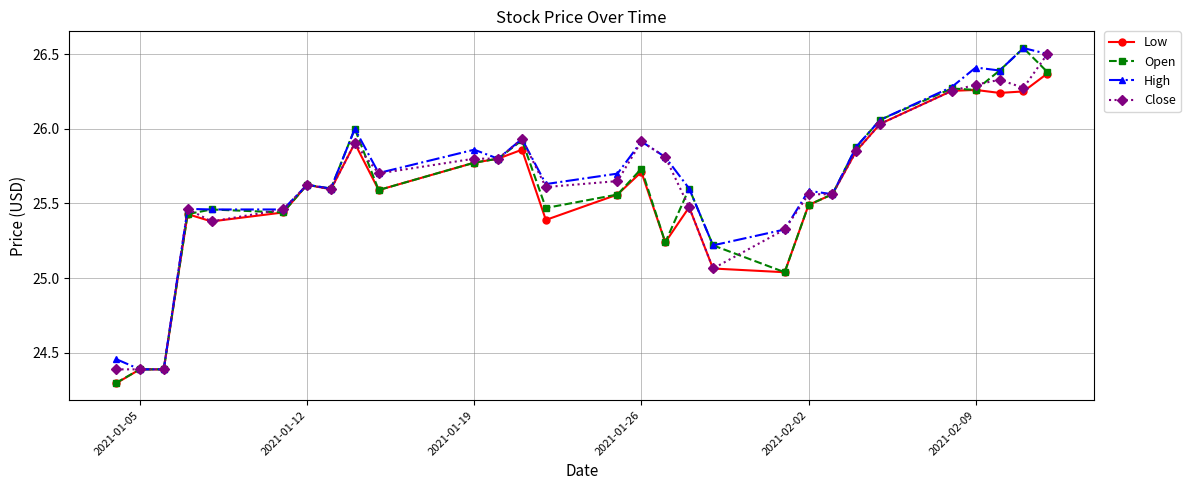

What are all the series names shown in the legend?

Low, Open, High, Close